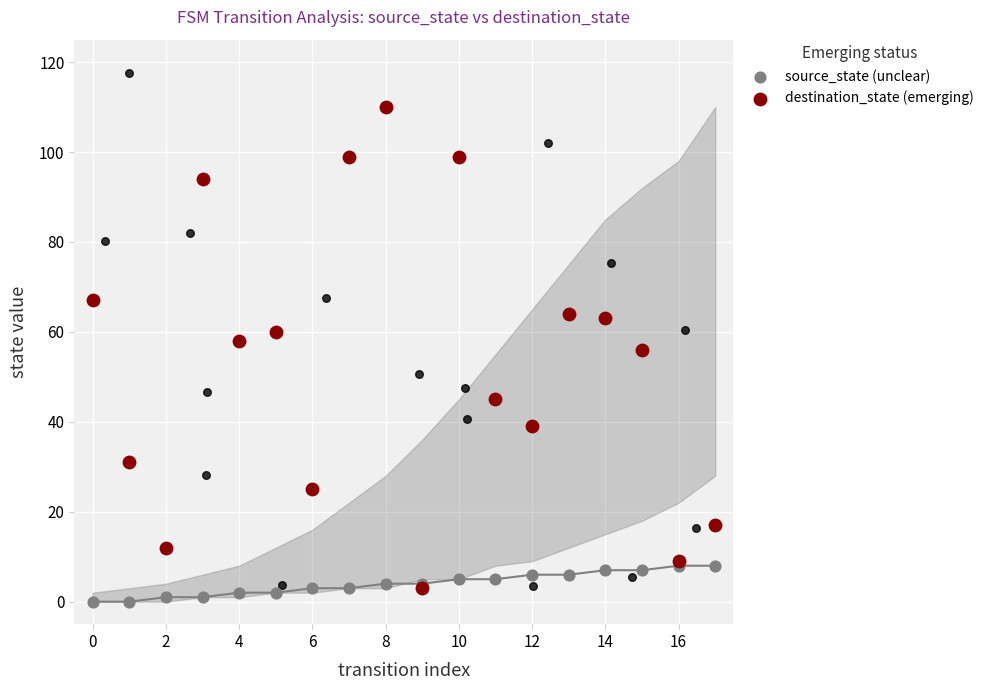

Is the value of source_state (unclear) at 12 greater than the value of destination_state (emerging) at 13?

No